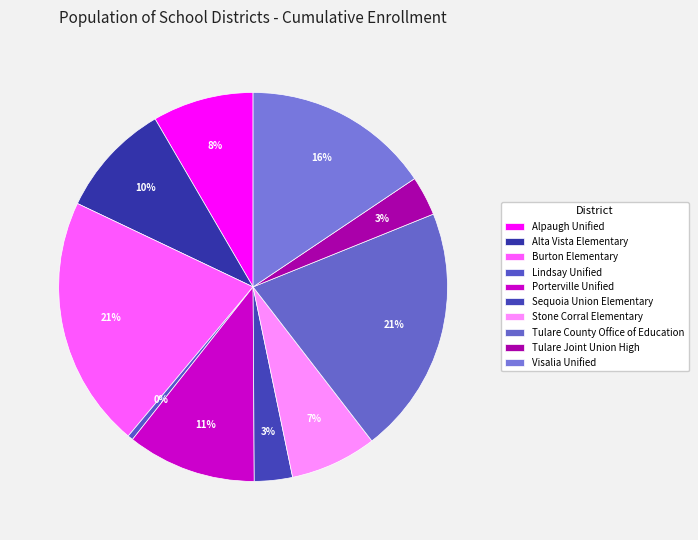

Does Alta Vista Elementary represent more than half of the total?

No